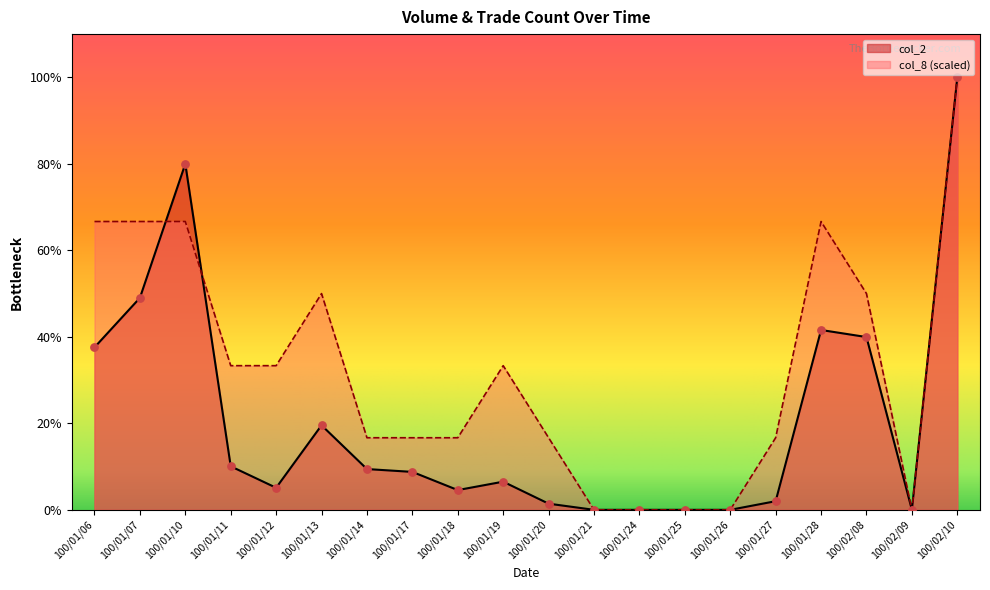

Which series reaches the maximum Y coordinate?

col_2